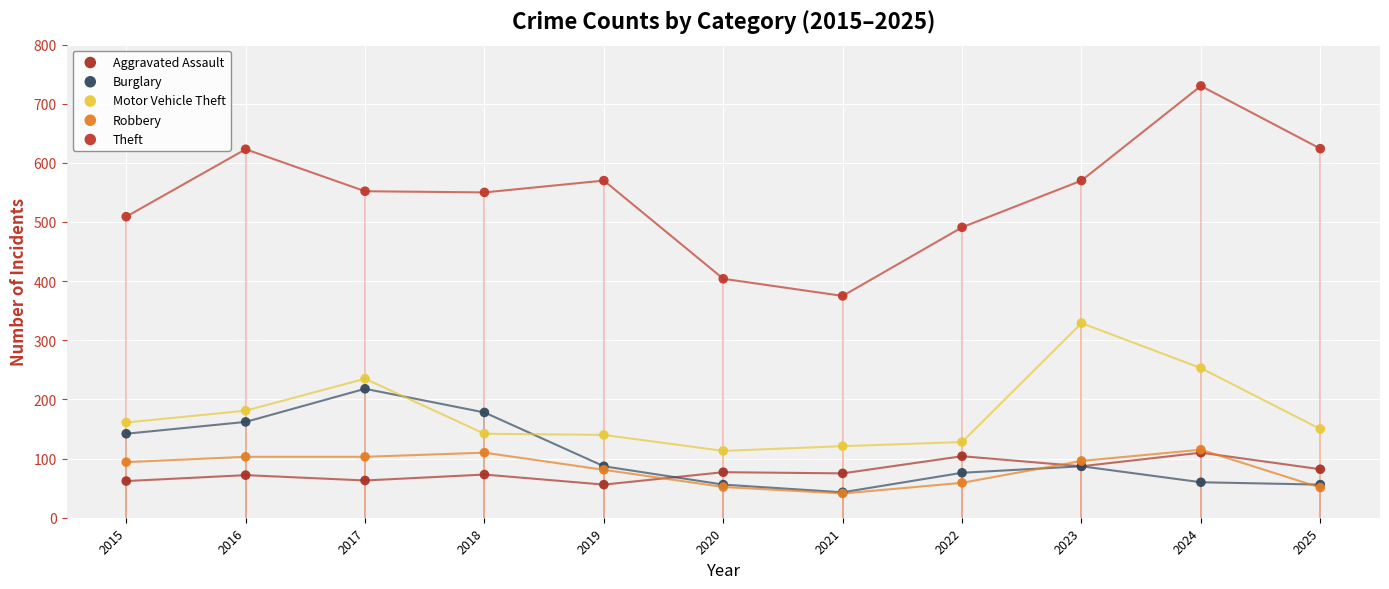

What are all the series names shown in the legend?

Aggravated Assault, Burglary, Motor Vehicle Theft, Robbery, Theft